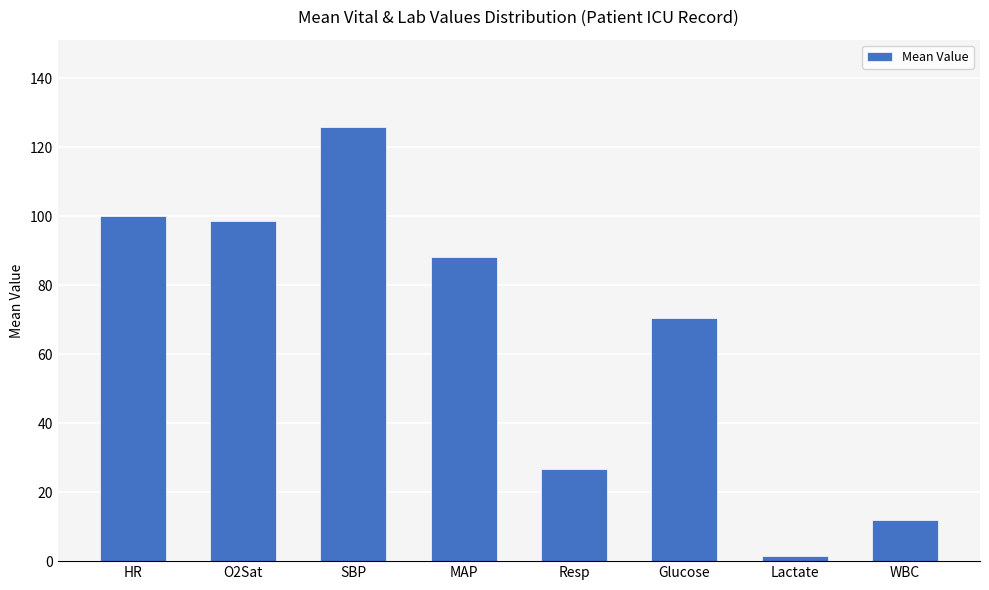

Rank the categories by value from lowest to highest.

Lactate, WBC, Resp, Glucose, MAP, O2Sat, HR, SBP